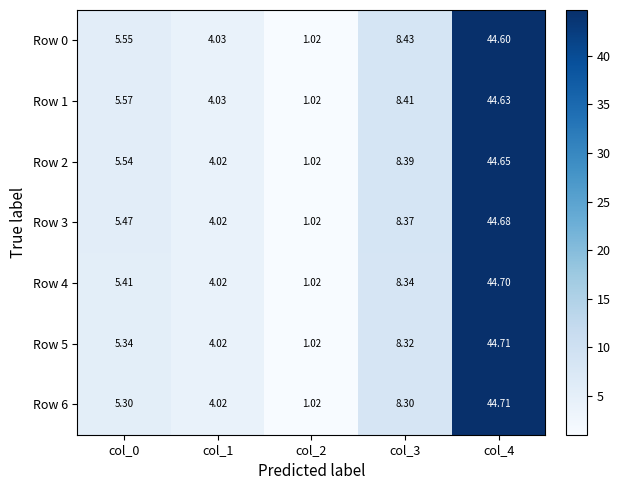

Is the value of Row 4 at col_4 greater than the value of Row 6 at col_3?

Yes